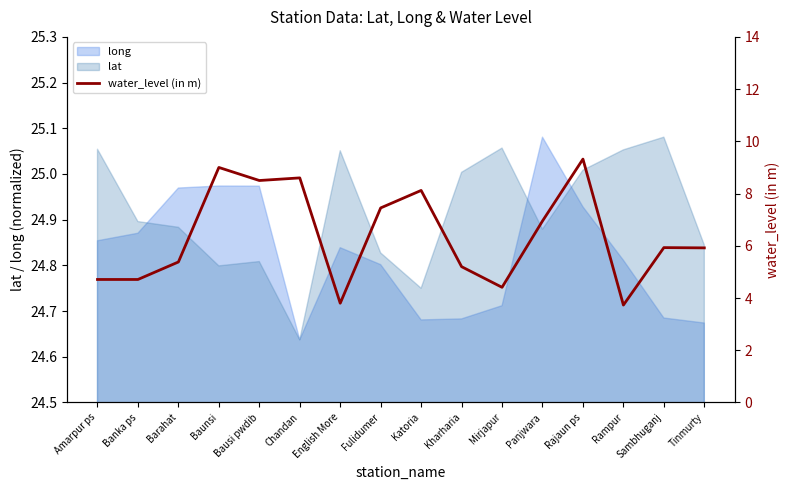

Reading left to right, extract all data points from this chart.

Amarpur ps=4.7	Banka ps=4.7	Barahat=5.4	Baunsi=9.0	Bausi pwdib=8.5	Chandan=8.6	English More=3.8	Fulidumer=7.5	Katoria=8.1	Kharharia=5.2	Mirjapur=4.4	Panjwara=7.0	Rajaun ps=9.3	Rampur=3.7	Sambhuganj=5.9	Tinmurty=5.9